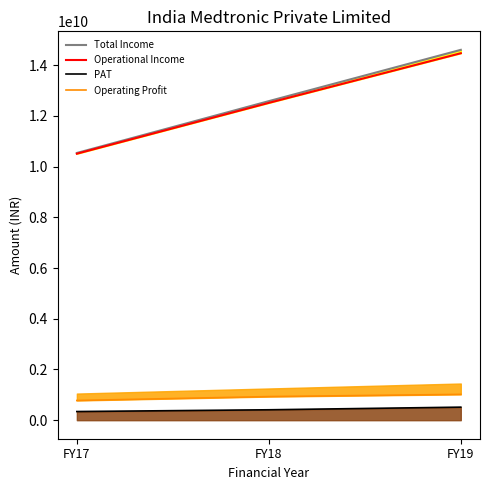

Where is Operational Income nearest to the value 12487685919?

FY18